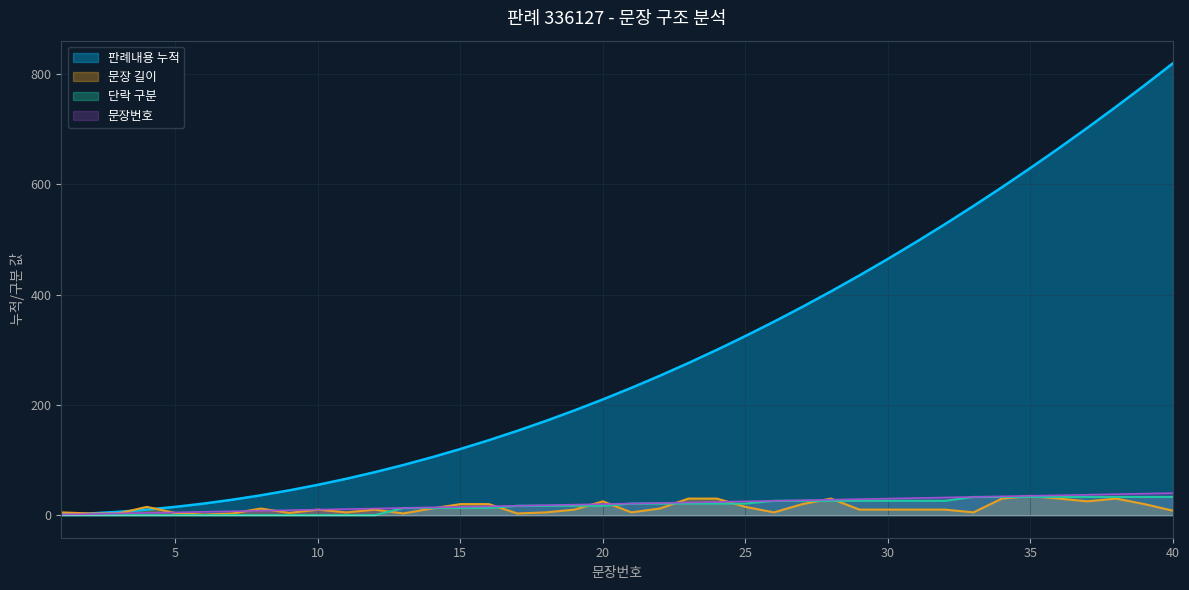

Where do 문장 길이 and 단락 구분 first cross each other?

12 and 13